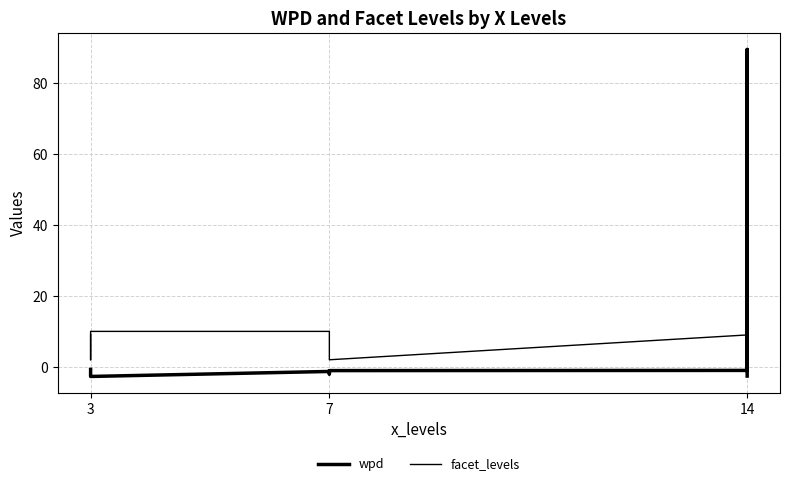

What is the greatest value displayed?

89.5